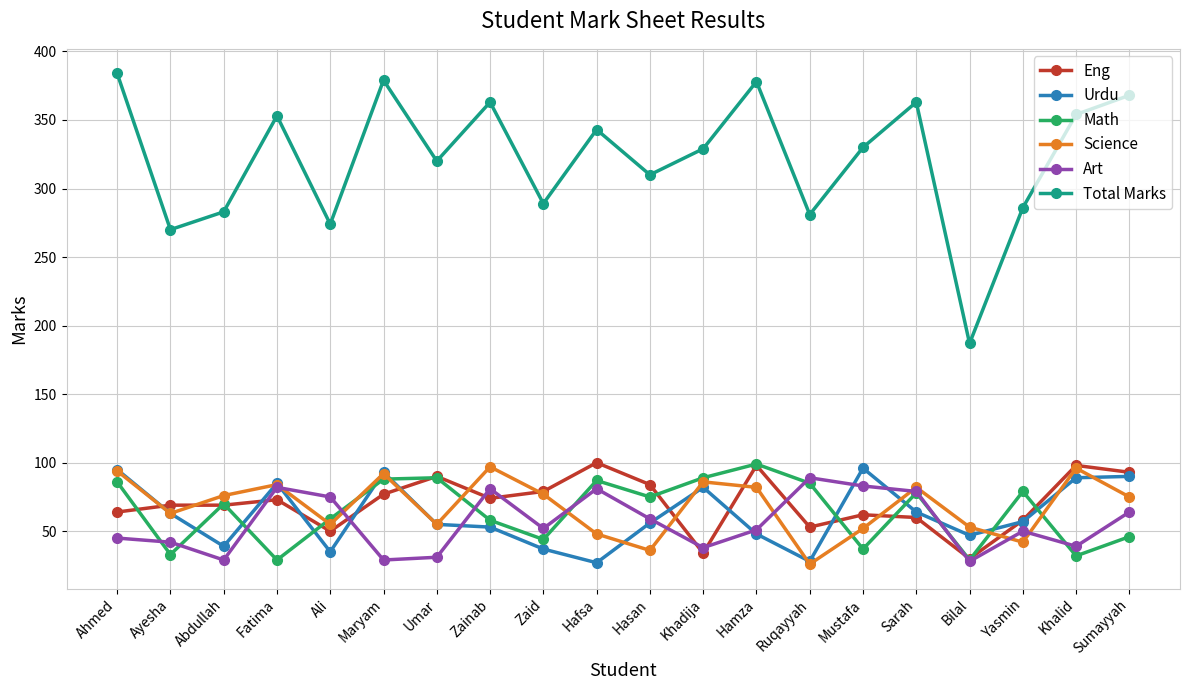

What is the difference between the highest and lowest values at Abdullah?

254